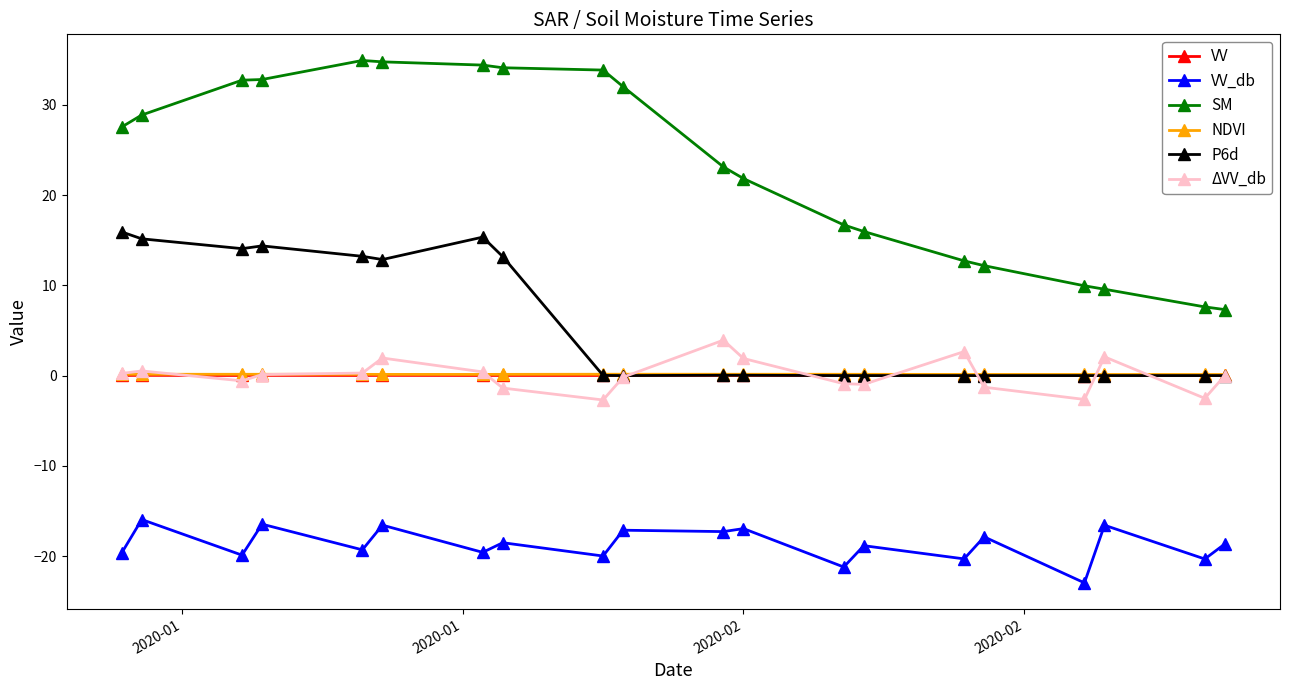

What is the maximum value for ΔVV_db?

3.9